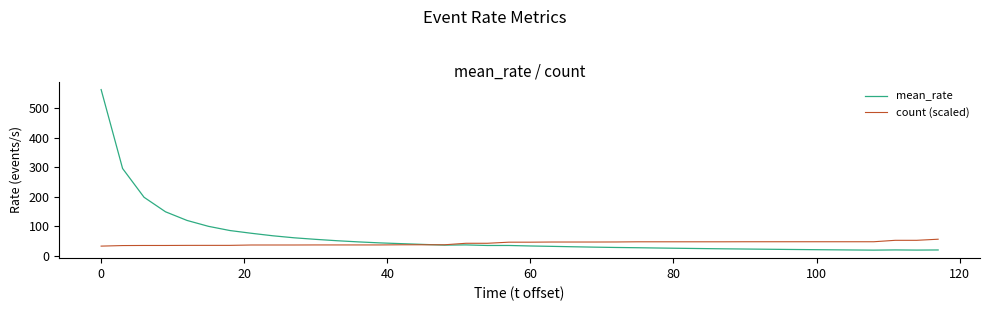

What are all the series names shown in the legend?

mean_rate, count (scaled)